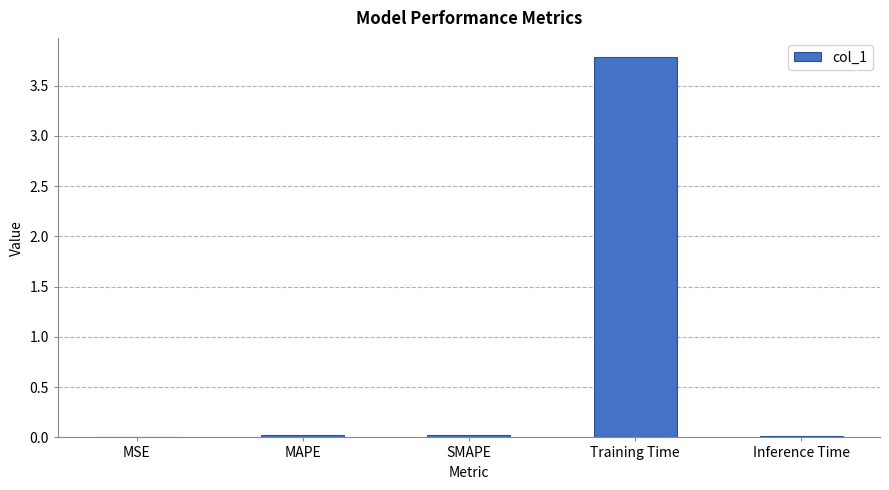

The chart shows a value of 0.0 at MAPE. True or false?

True